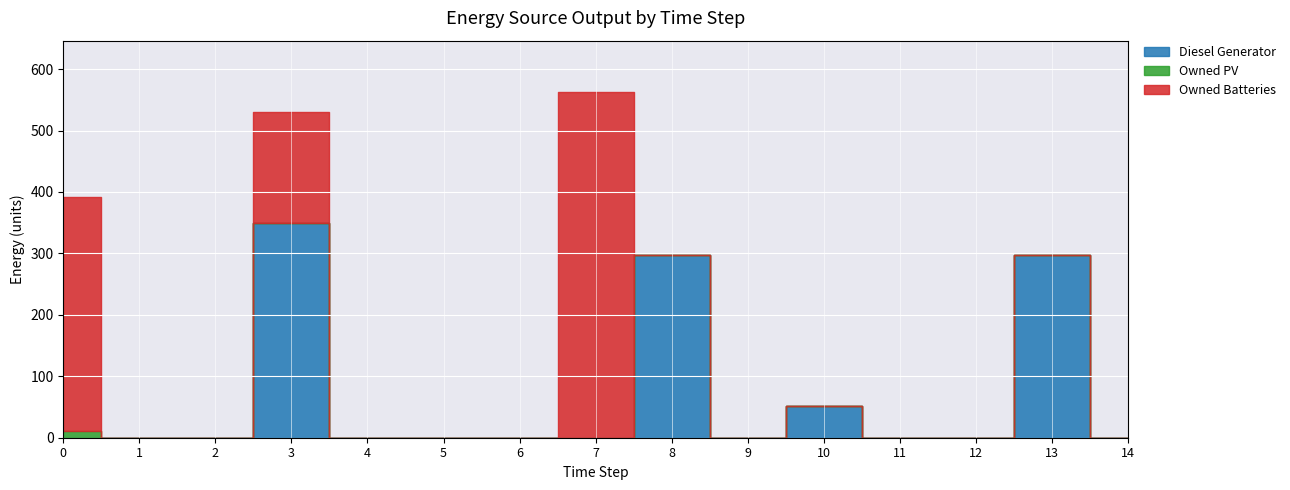

Reading right to left, transcribe all the data shown in this chart.

Diesel Generator: 0	298	0	0	51	0	298	0	0	0	0	349	0	0	0
Owned PV: 0	0	0	0	0	0	0	0	0	0	0	0	0	0	11
Owned Batteries: 0	0	0	0	0	0	0	562	0	0	0	181	0	0	381